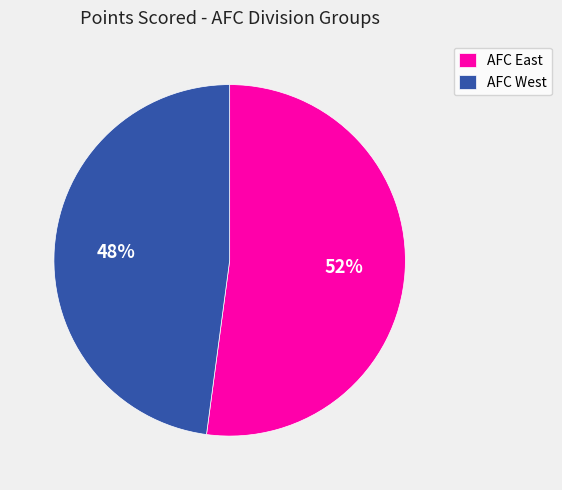

Is the sum of AFC East and AFC West greater than half?

Yes